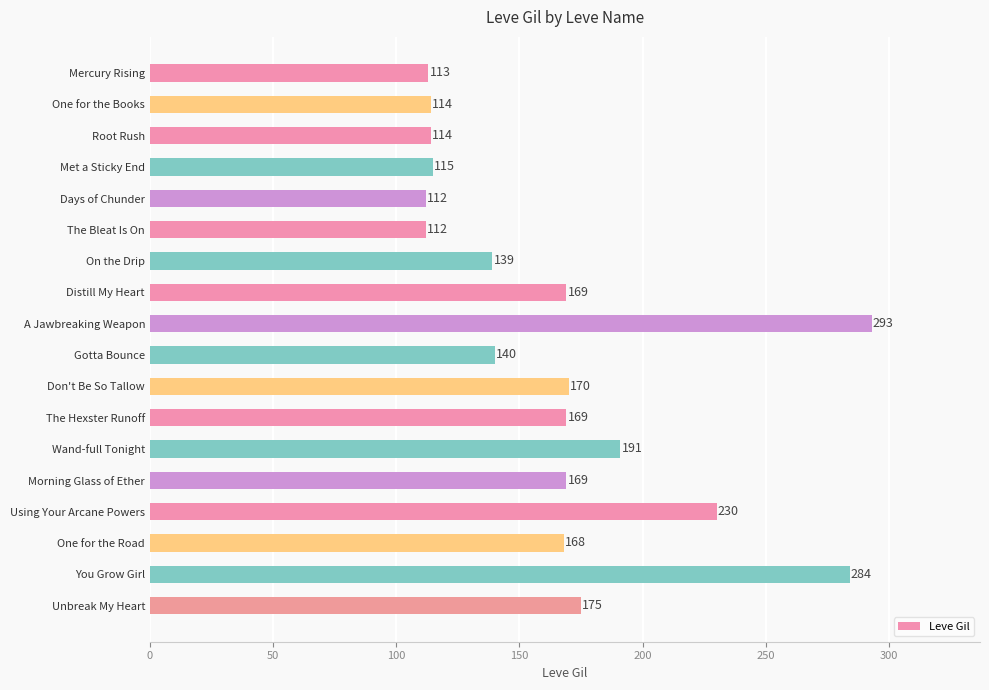

Approximately how many times larger is the value at Using Your Arcane Powers compared to Morning Glass of Ether?

1.4